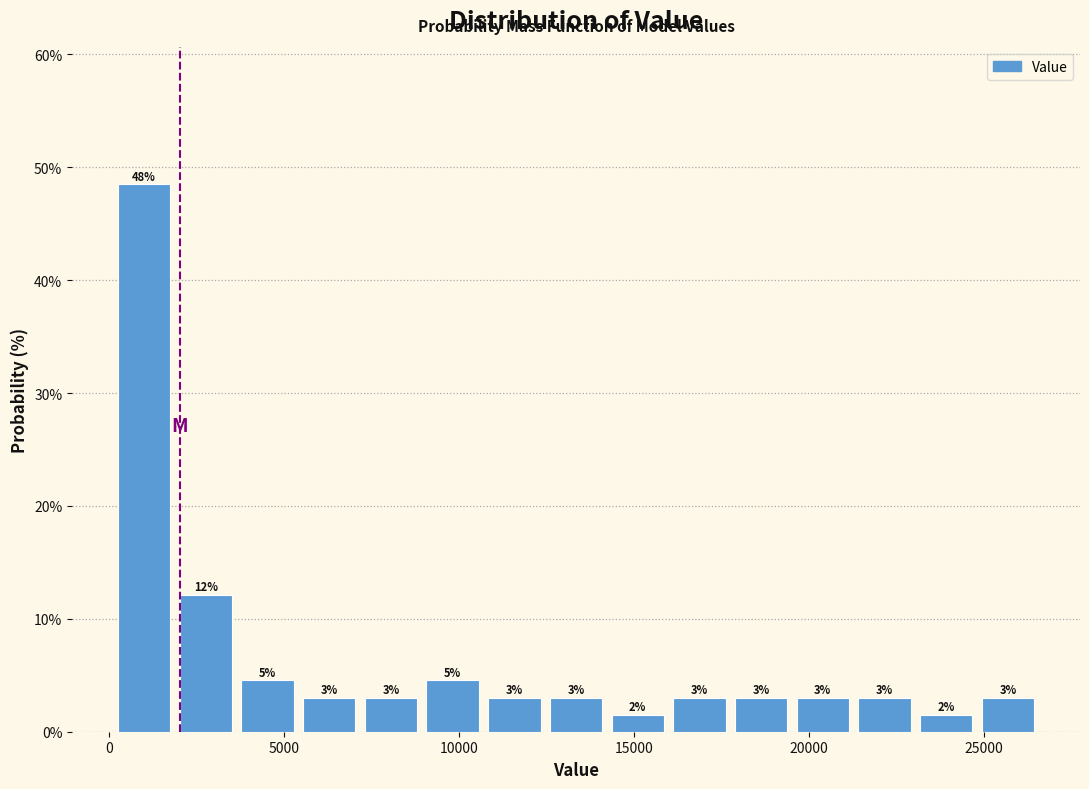

Around what value on the x-axis is the tallest bar? Give the approximate position of its centre, as read against the axis.

1000